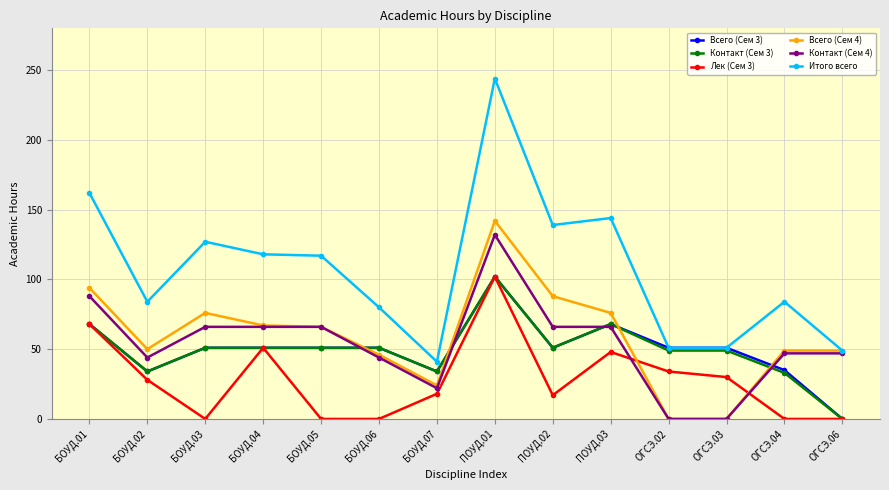

How many categories are shown in the chart?

14